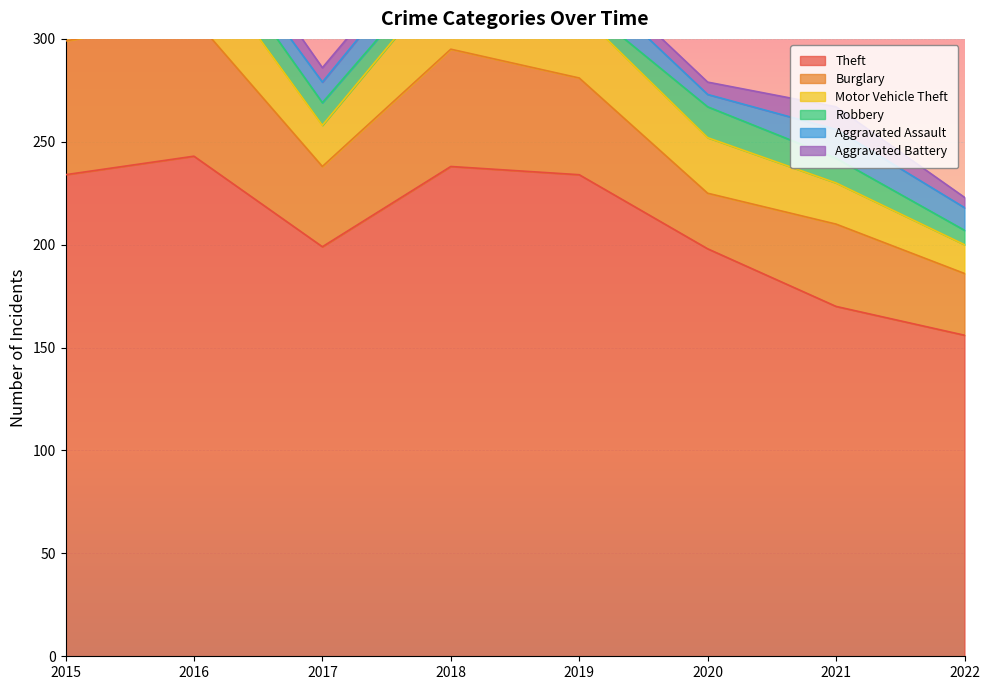

At which label does Aggravated Assault reach its minimum?

2020